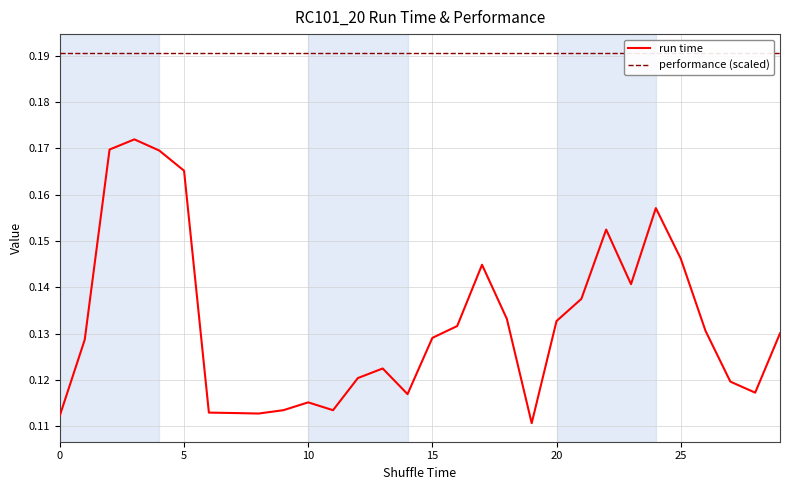

What is the approximate value of performance (scaled) at 9?

0.2